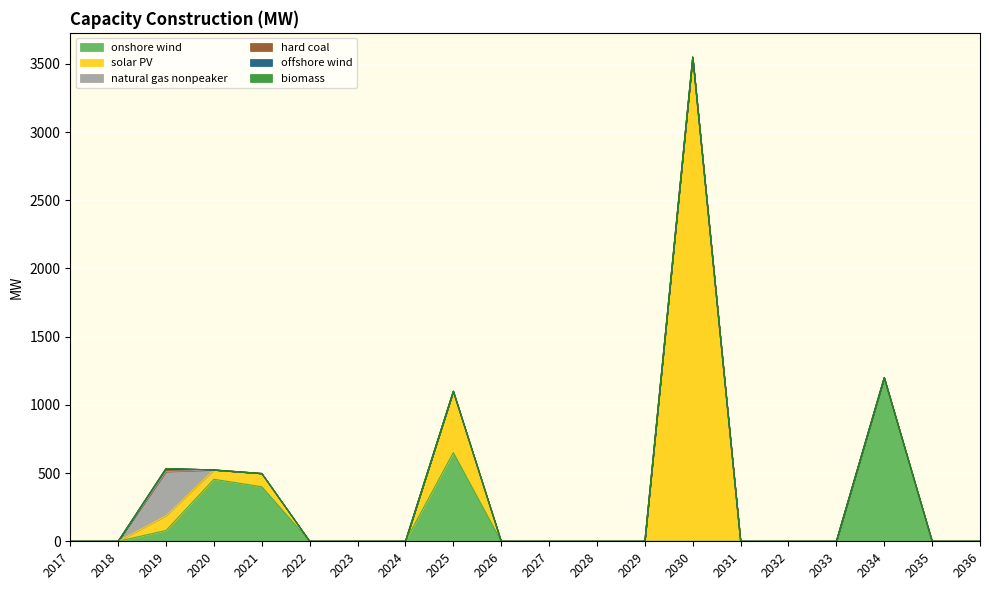

What is the difference between the onshore wind values at 2025 and 2019?

570.8